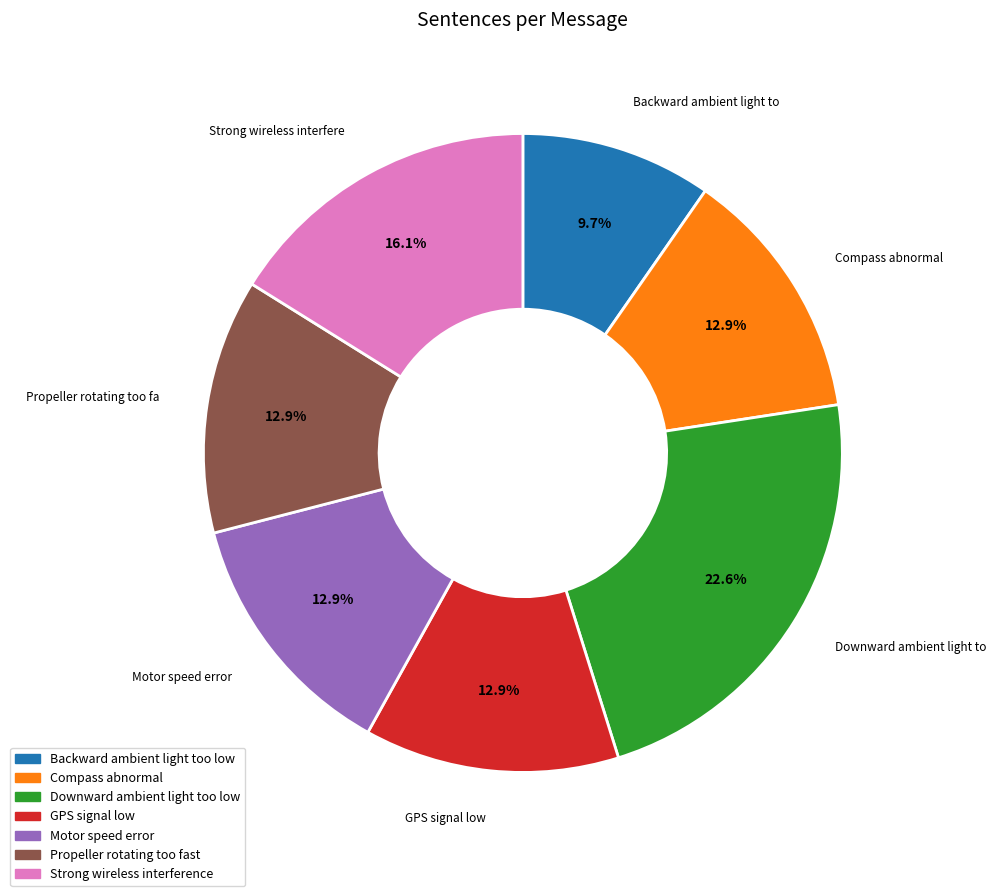

What is the smallest slice in the pie chart?

Backward ambient light too low